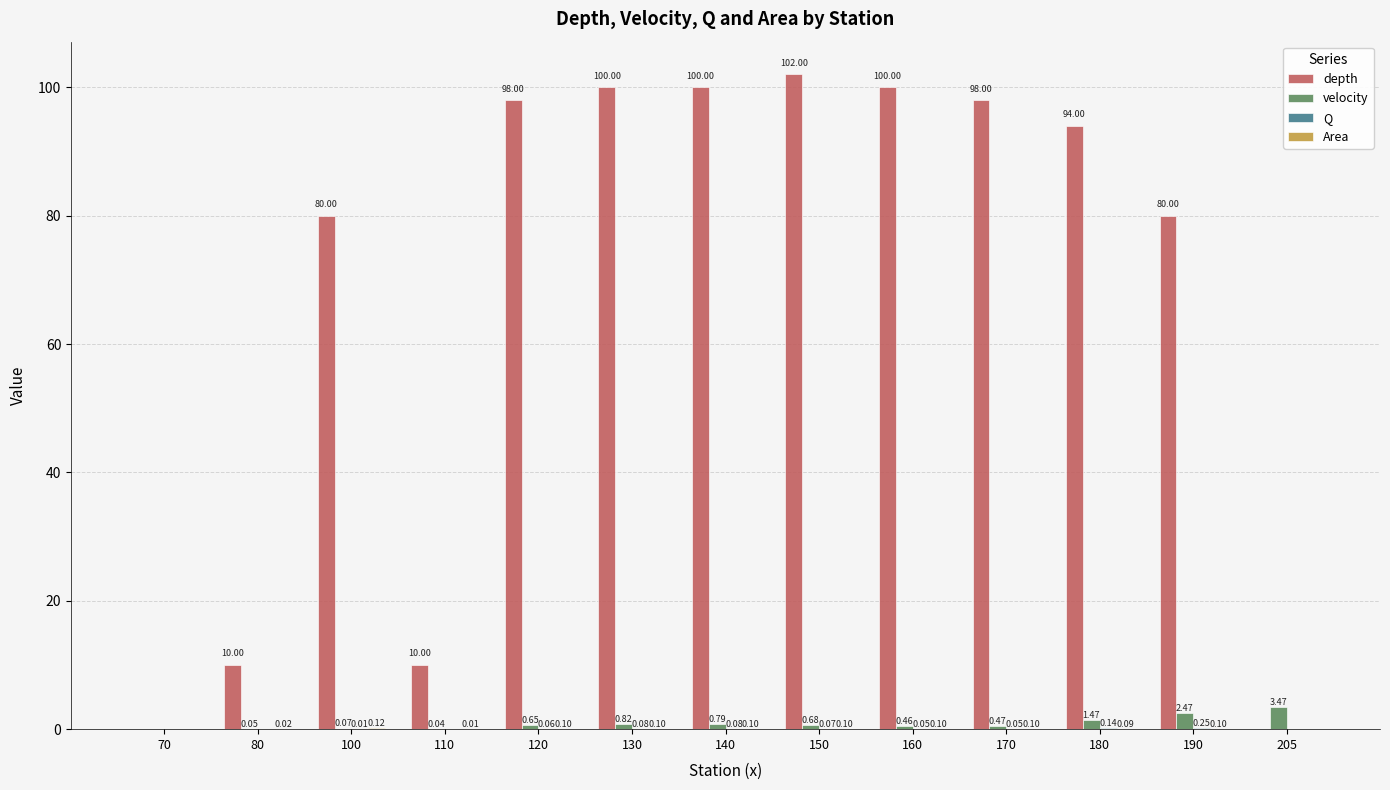

At which category is the sum across all series the highest?

150